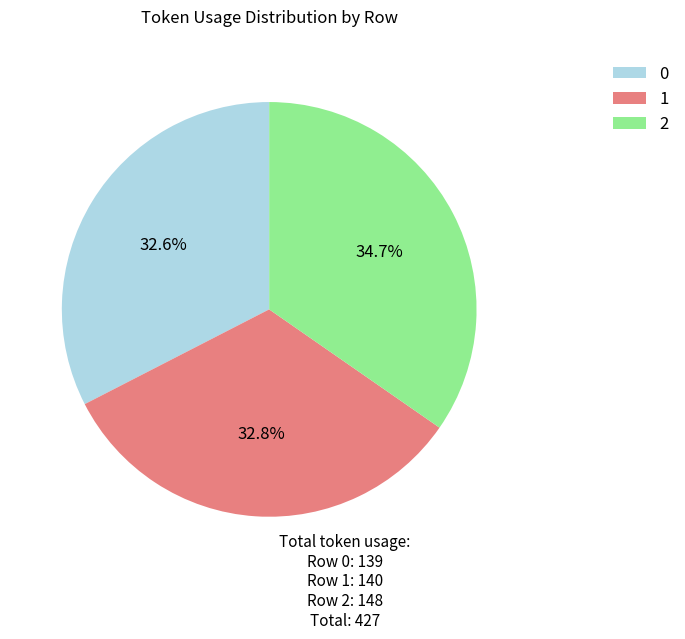

Do 0 and 2 together represent more than half of the pie?

Yes